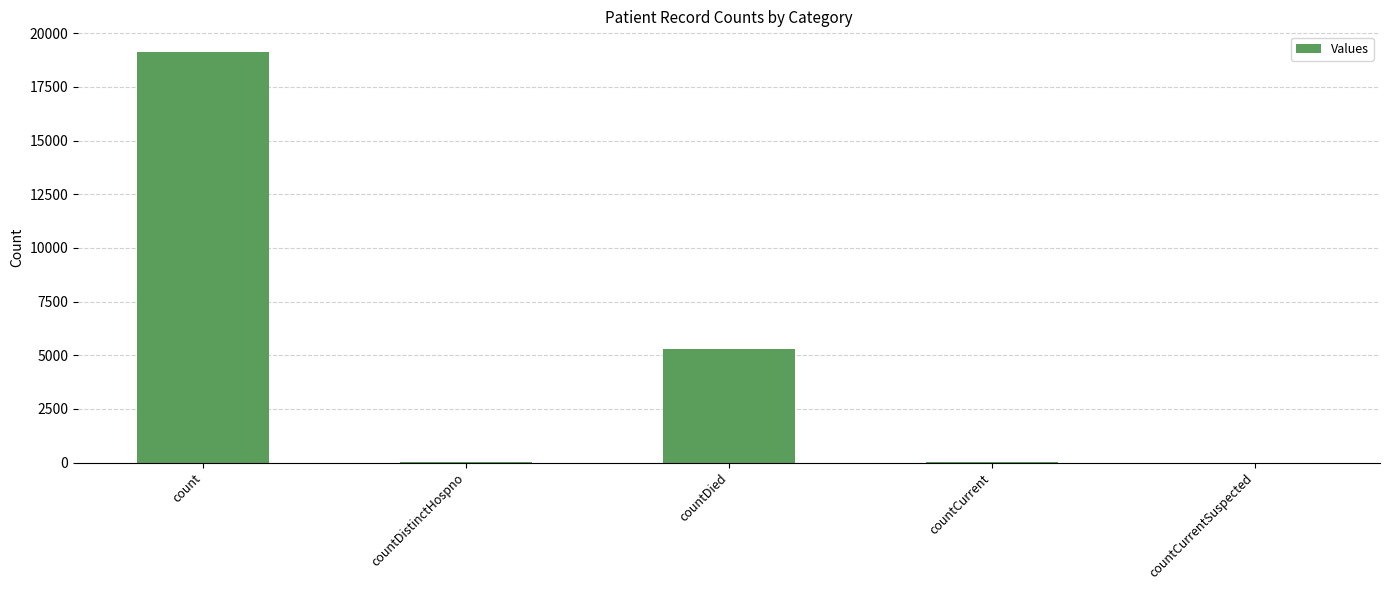

What is the approximate value at count, to the nearest 50?

19150